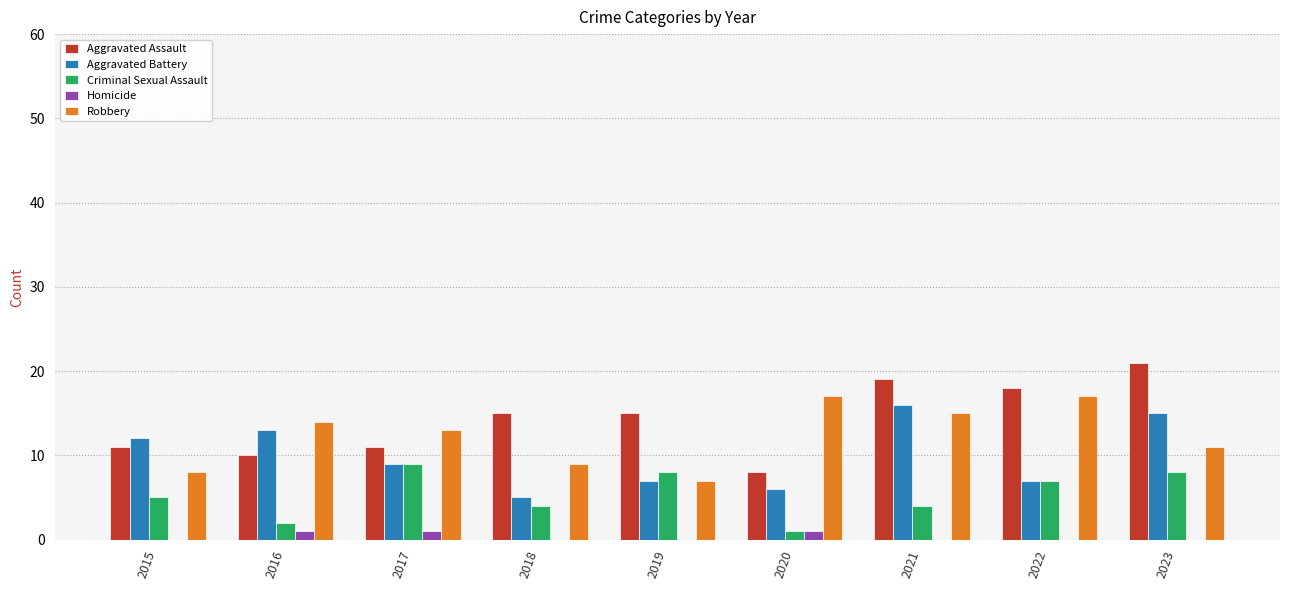

How many groups of bars are there?

9